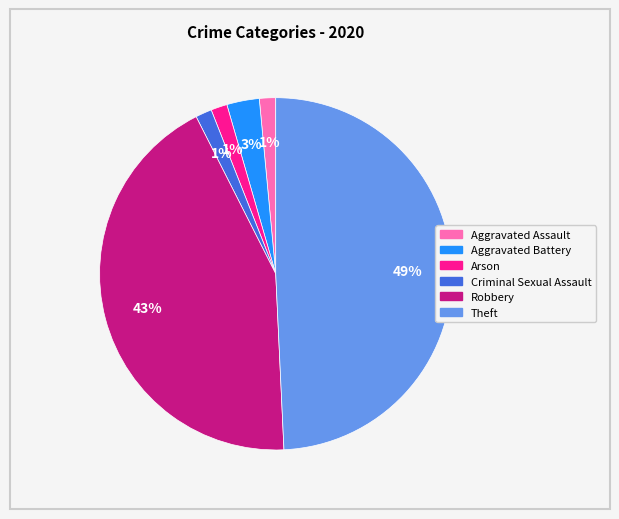

Combined, do Arson and Theft account for over 50%?

Yes